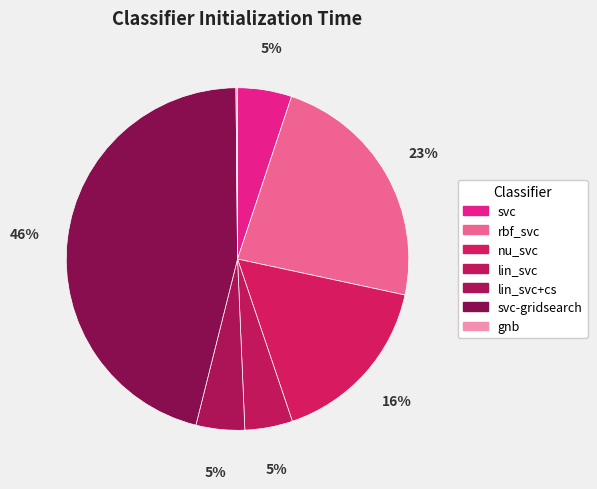

Which category has the smallest portion of the pie?

gnb